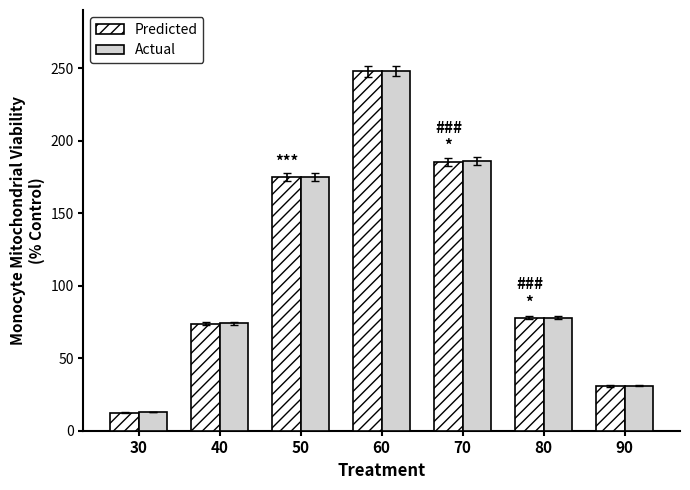

What is the spread (max minus min) of values at 80?

0.1